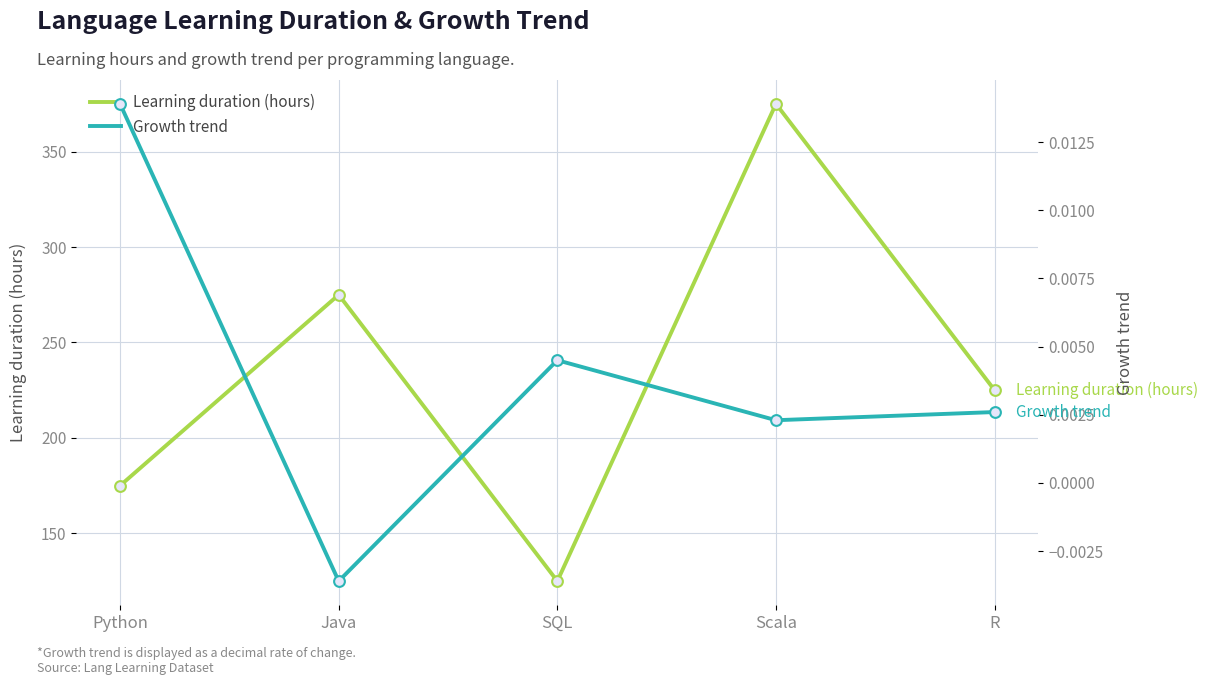

At which category is the sum across all series the highest?

Scala